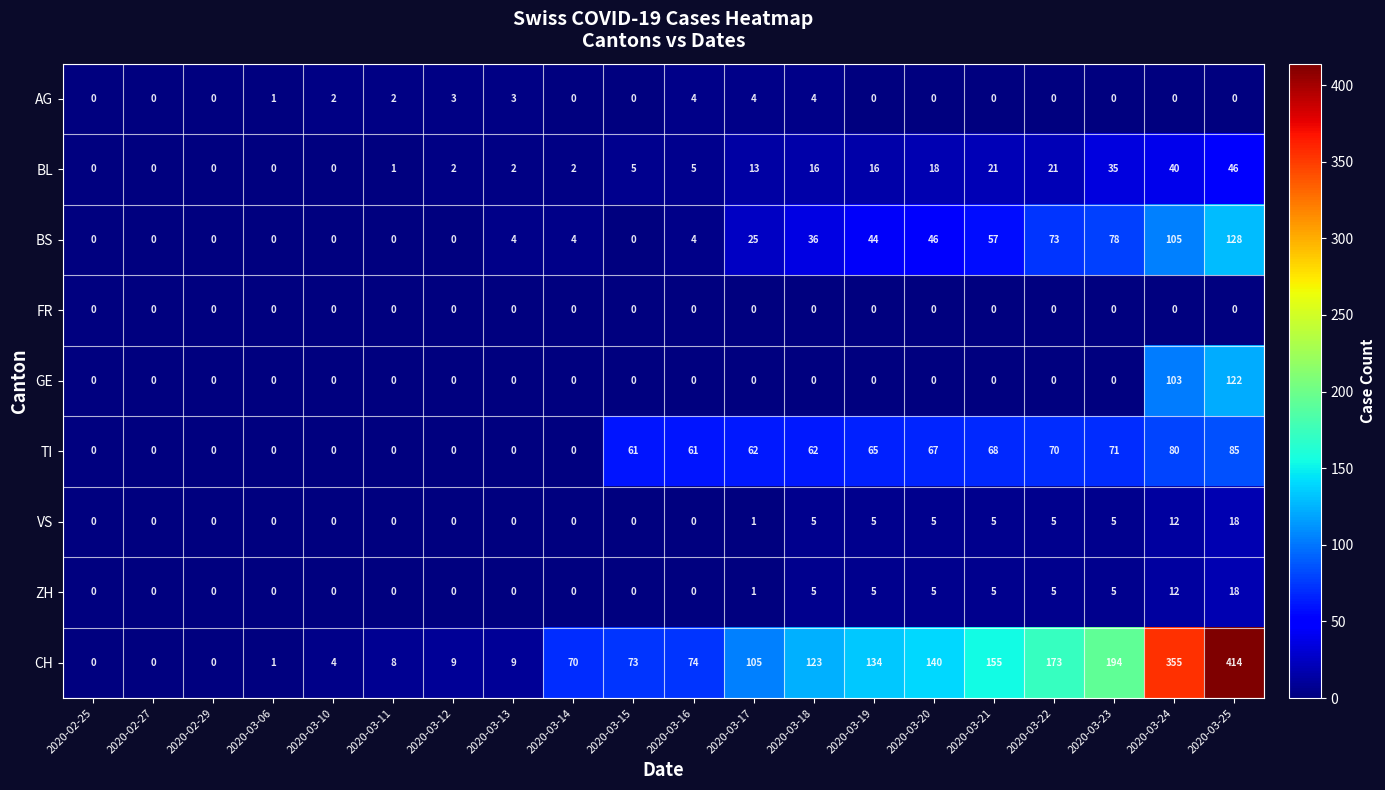

Which series has the largest range (max minus min)?

CH